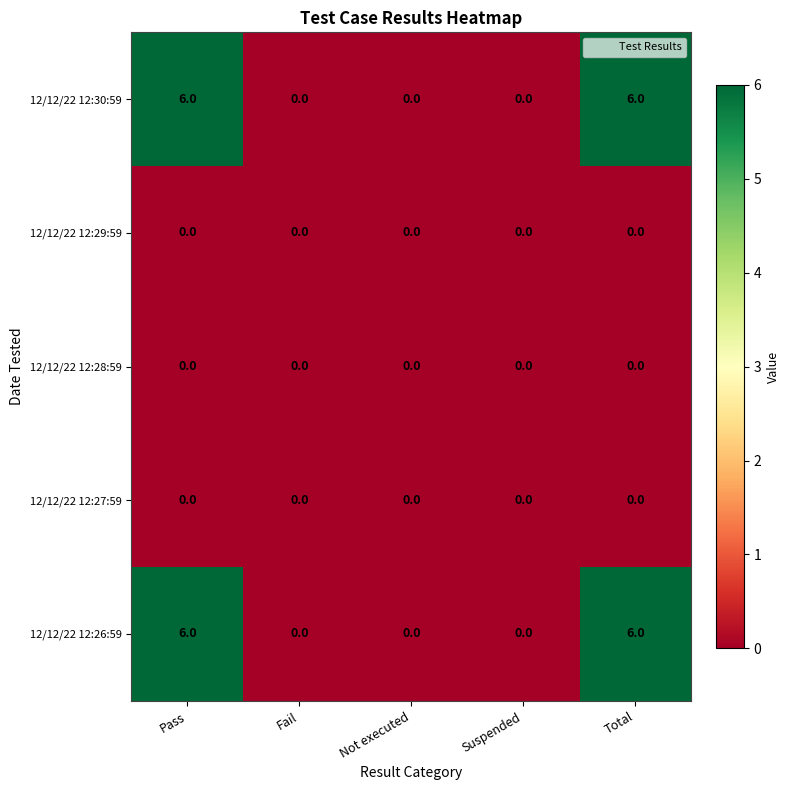

What is the total value across all series at Pass?

12